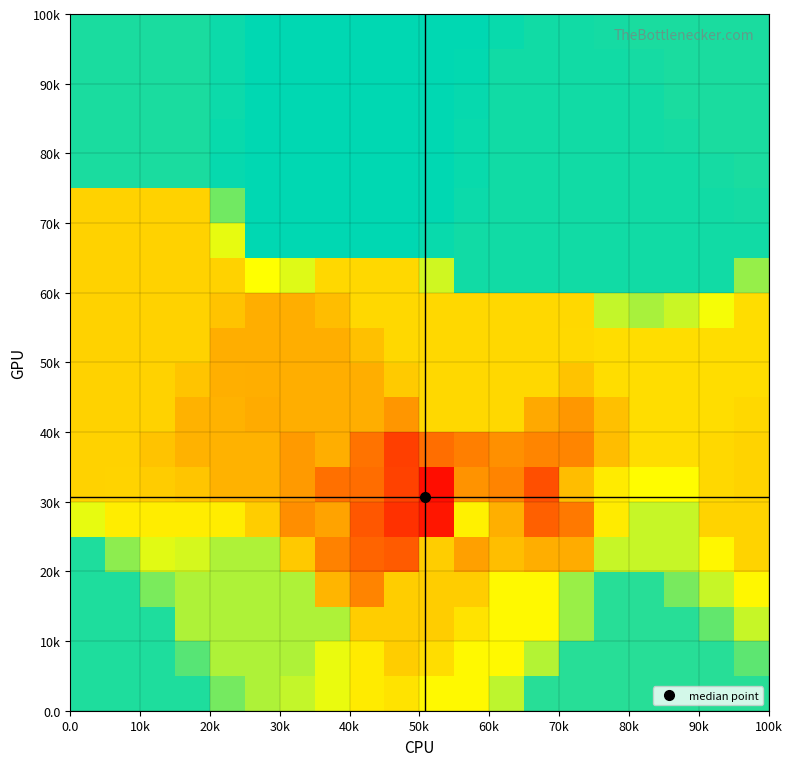

What is the greatest value displayed?

51.7